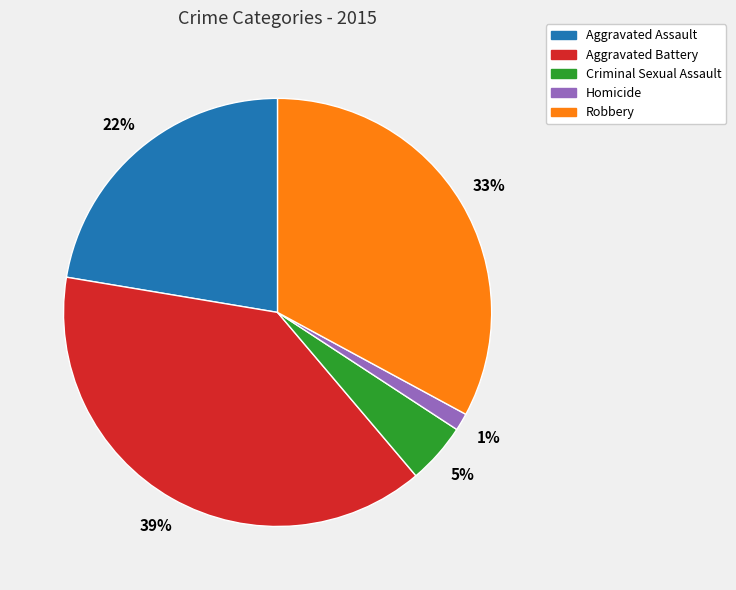

Which has a higher value, Aggravated Battery or Robbery?

Aggravated Battery